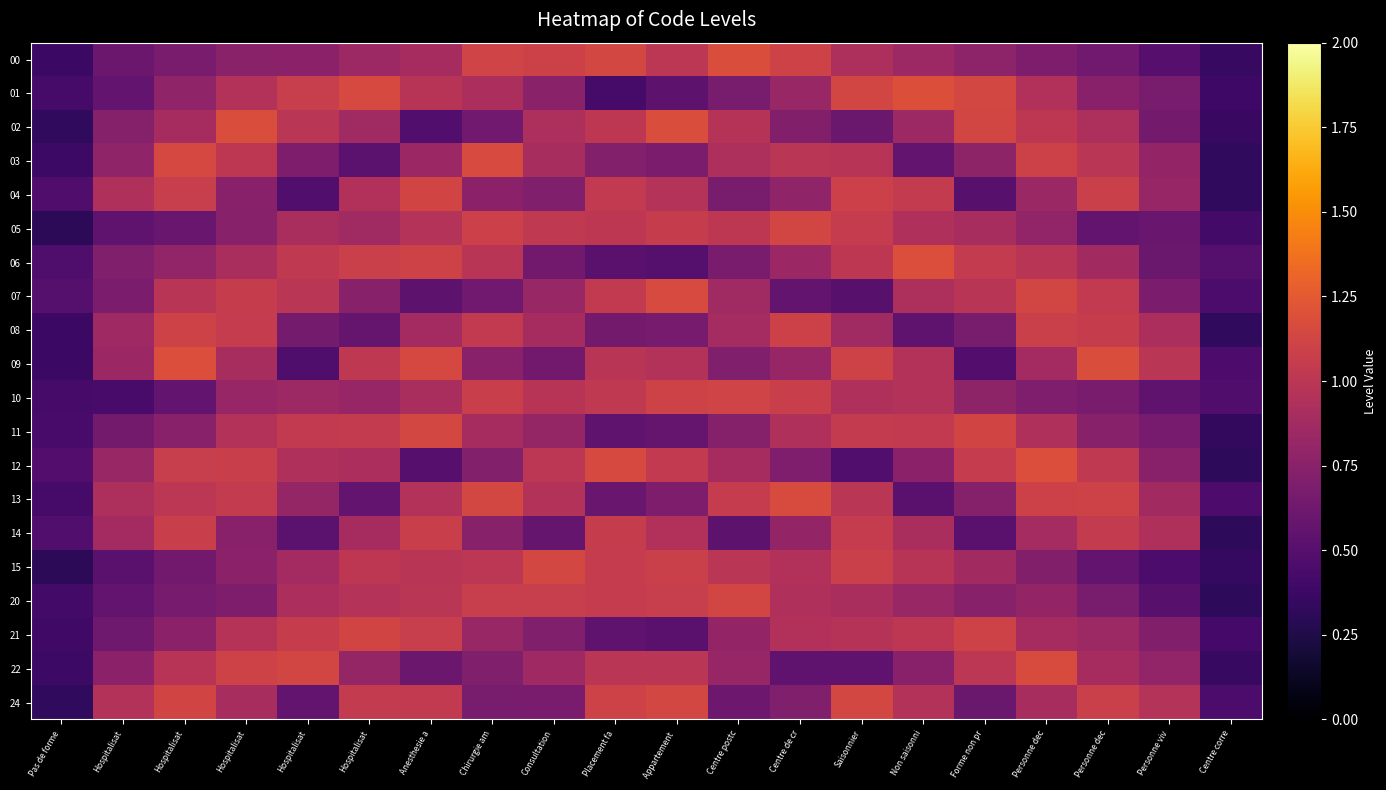

At Hospitalisat, list the series in order from smallest to largest.

10, 15, 05, 01, 20, 00, 21, 11, 07, 06, 02, 22, 03, 12, 09, 08, 14, 13, 04, 24